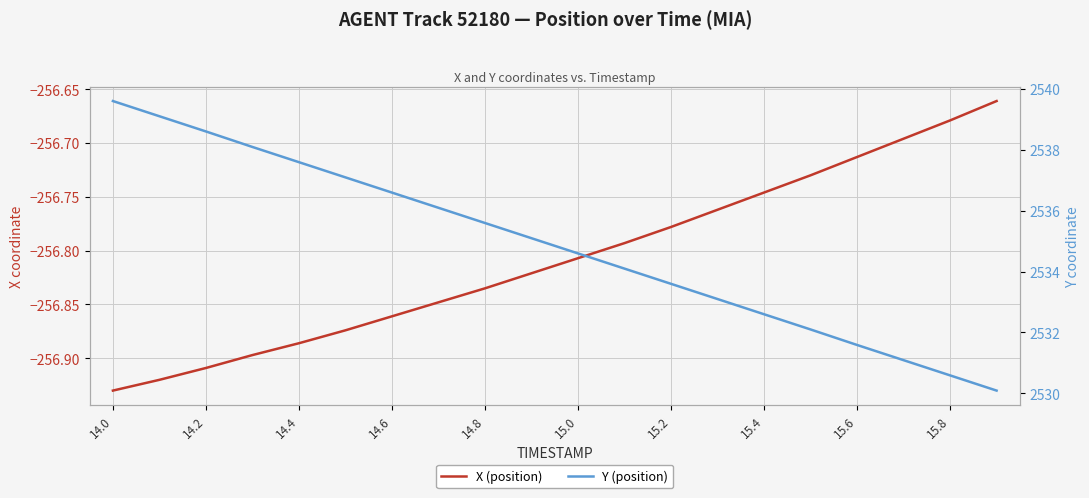

True or false: Y (position) and X (position) intersect in this chart.

False